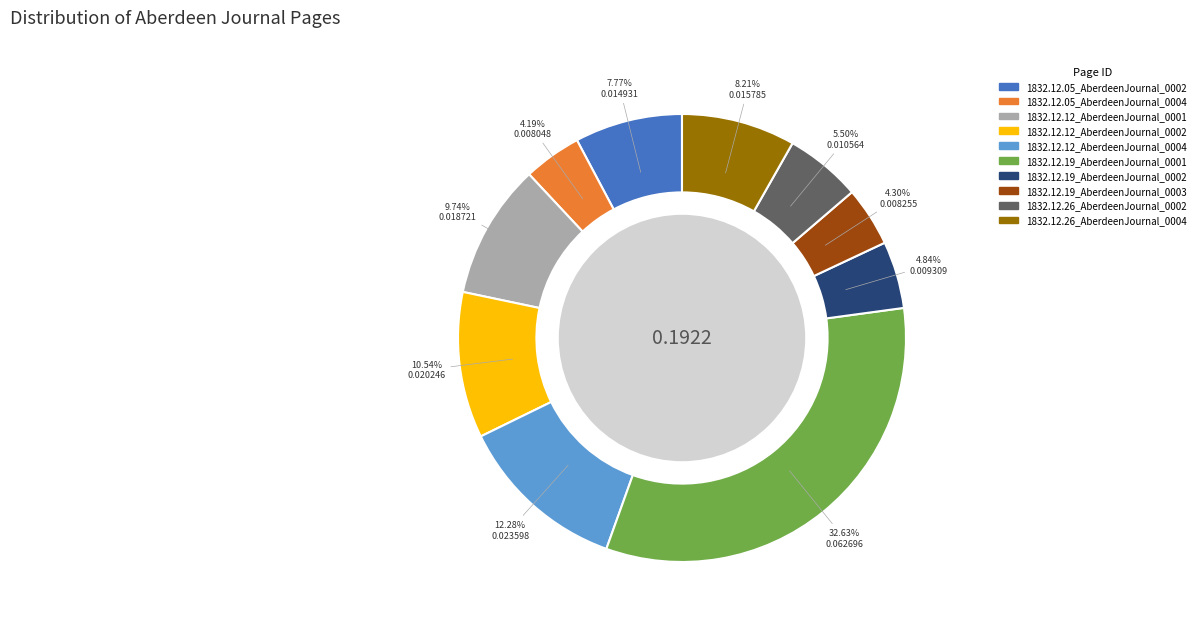

To the nearest percent, what portion does 1832.12.05_AberdeenJournal_0002 represent?

8%